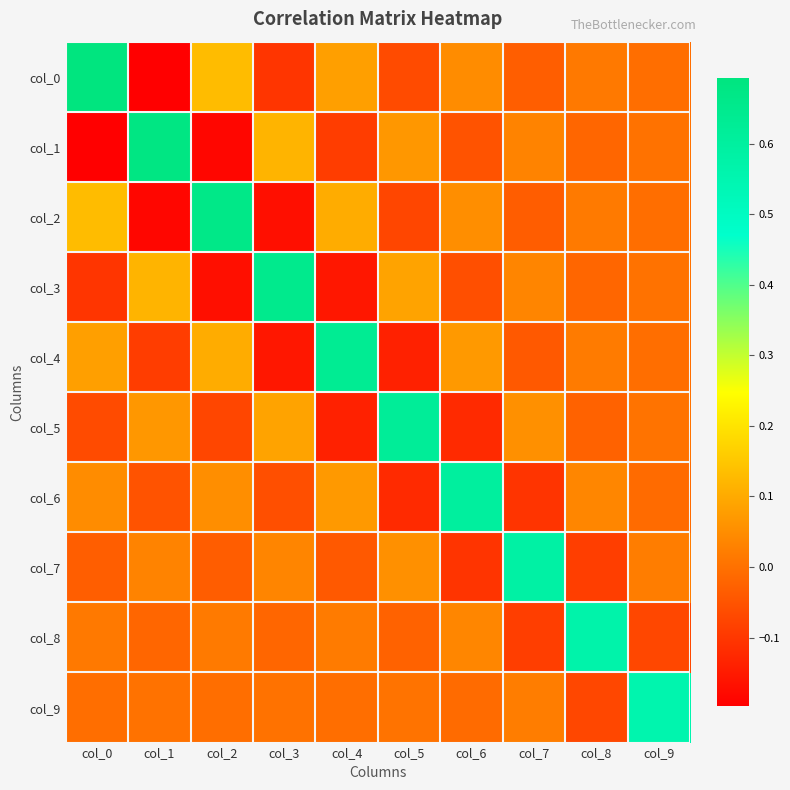

Reading right to left, what are all the values shown in this chart?

col_0: col_9=-0.0	col_8=0.0	col_7=-0.0	col_6=0.0	col_5=-0.1	col_4=0.1	col_3=-0.1	col_2=0.1	col_1=-0.2	col_0=0.7
col_1: col_9=0.0	col_8=-0.0	col_7=0.0	col_6=-0.0	col_5=0.1	col_4=-0.1	col_3=0.1	col_2=-0.2	col_1=0.7	col_0=-0.2
col_2: col_9=-0.0	col_8=0.0	col_7=-0.0	col_6=0.1	col_5=-0.1	col_4=0.1	col_3=-0.2	col_2=0.7	col_1=-0.2	col_0=0.1
col_3: col_9=0.0	col_8=-0.0	col_7=0.0	col_6=-0.1	col_5=0.1	col_4=-0.2	col_3=0.7	col_2=-0.2	col_1=0.1	col_0=-0.1
col_4: col_9=-0.0	col_8=0.0	col_7=-0.0	col_6=0.1	col_5=-0.1	col_4=0.6	col_3=-0.2	col_2=0.1	col_1=-0.1	col_0=0.1
col_5: col_9=0.0	col_8=-0.0	col_7=0.1	col_6=-0.1	col_5=0.6	col_4=-0.1	col_3=0.1	col_2=-0.1	col_1=0.1	col_0=-0.1
col_6: col_9=-0.0	col_8=0.0	col_7=-0.1	col_6=0.6	col_5=-0.1	col_4=0.1	col_3=-0.1	col_2=0.1	col_1=-0.0	col_0=0.0
col_7: col_9=0.0	col_8=-0.1	col_7=0.6	col_6=-0.1	col_5=0.1	col_4=-0.0	col_3=0.0	col_2=-0.0	col_1=0.0	col_0=-0.0
col_8: col_9=-0.1	col_8=0.6	col_7=-0.1	col_6=0.0	col_5=-0.0	col_4=0.0	col_3=-0.0	col_2=0.0	col_1=-0.0	col_0=0.0
col_9: col_9=0.6	col_8=-0.1	col_7=0.0	col_6=-0.0	col_5=0.0	col_4=-0.0	col_3=0.0	col_2=-0.0	col_1=0.0	col_0=-0.0